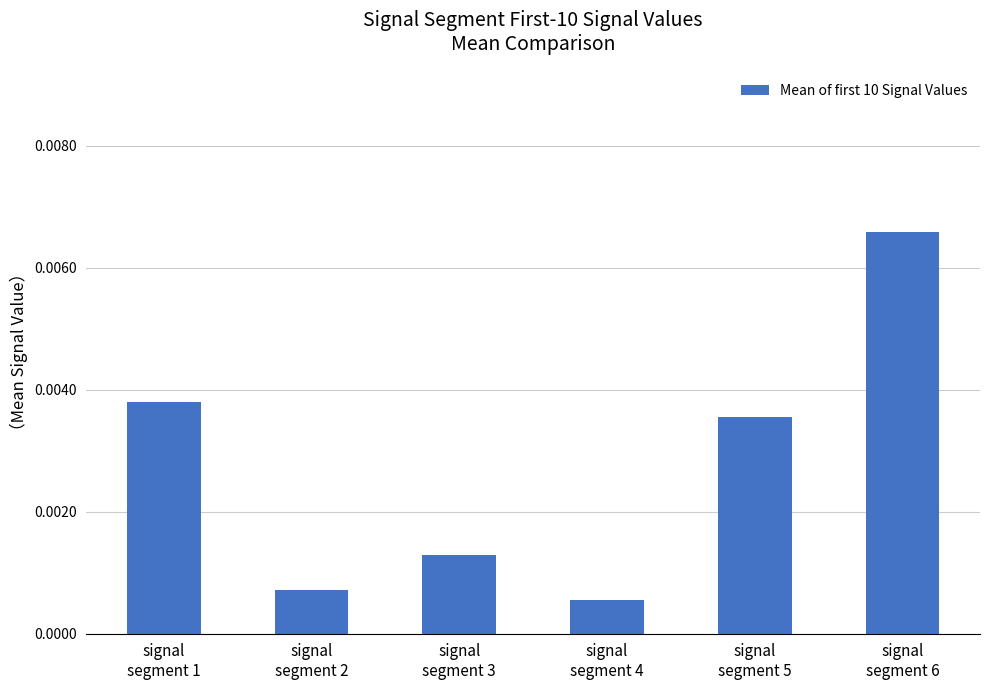

At which label is the value closest to 0?

signal
segment 4